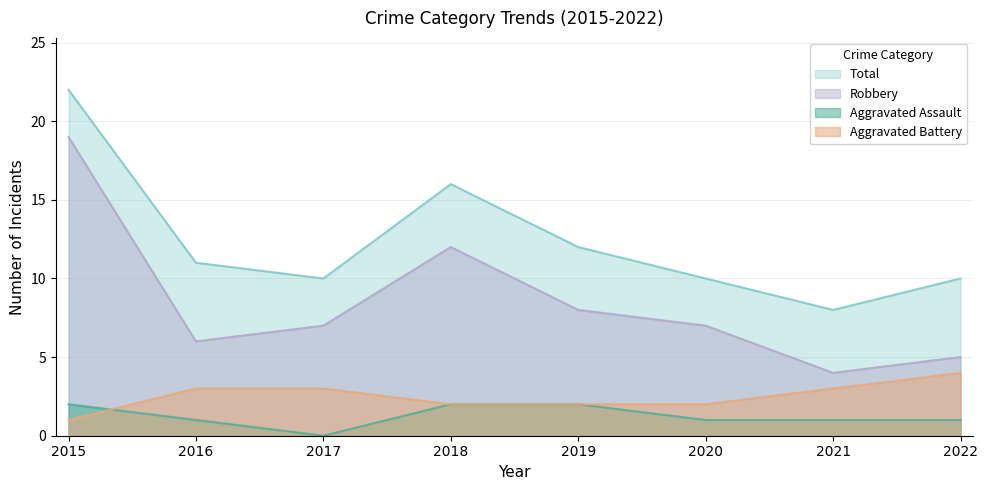

How many data points in Aggravated Battery are less than 3?

4